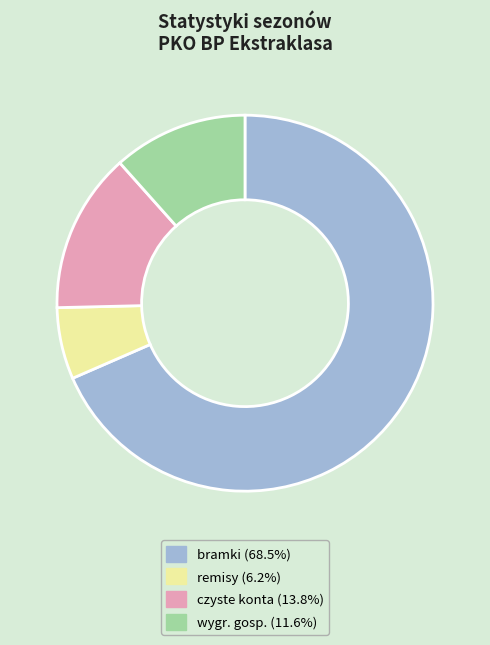

Which has a higher value, wygr. gosp. or remisy?

wygr. gosp.